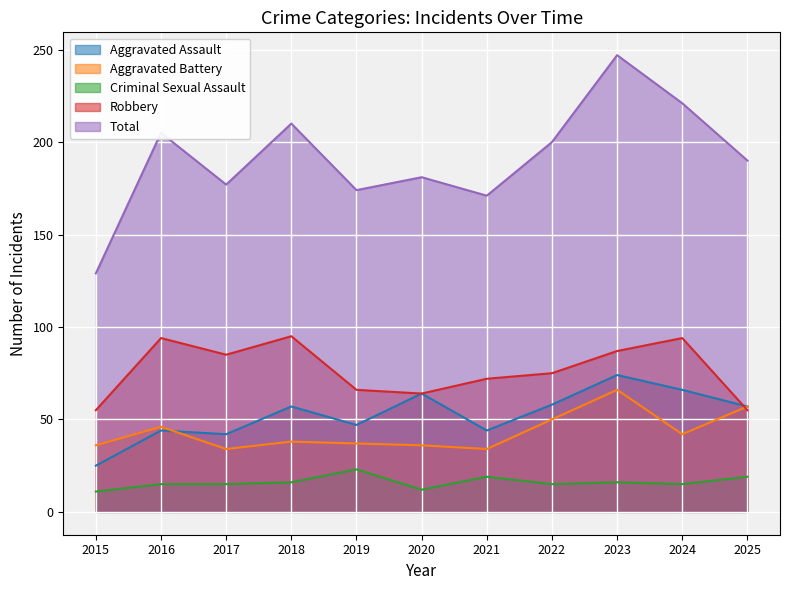

Between 2015 and 2023, which series saw the biggest shift?

Total